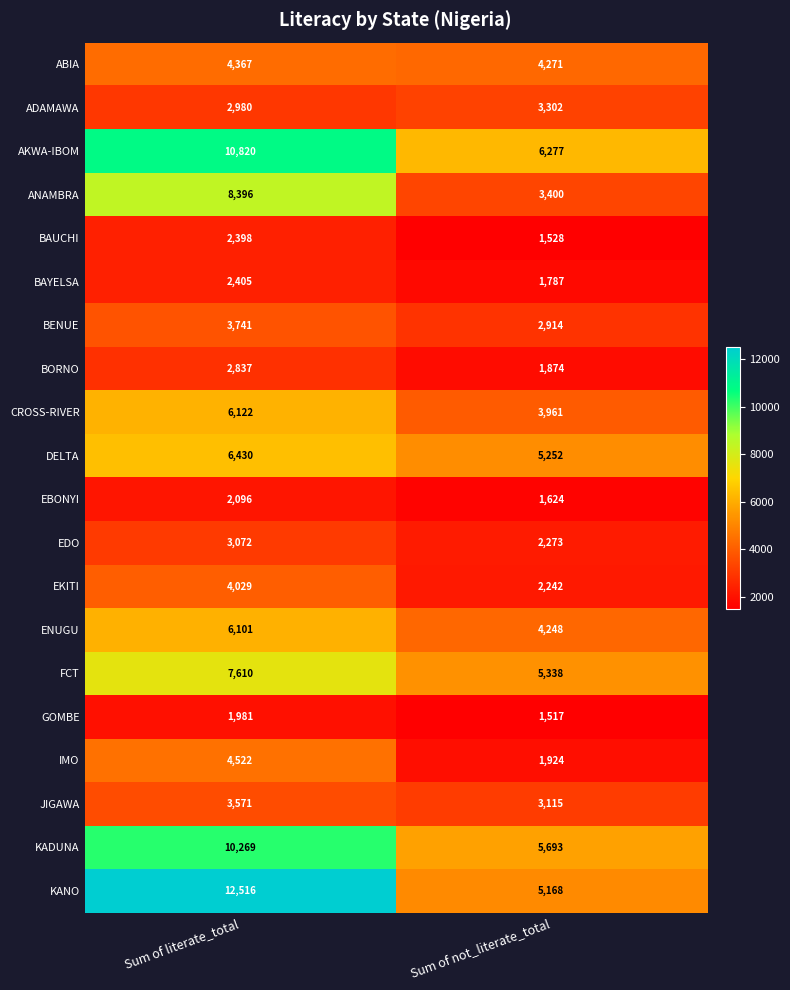

Which series changed the most between Sum of literate_total and Sum of not_literate_total?

KANO